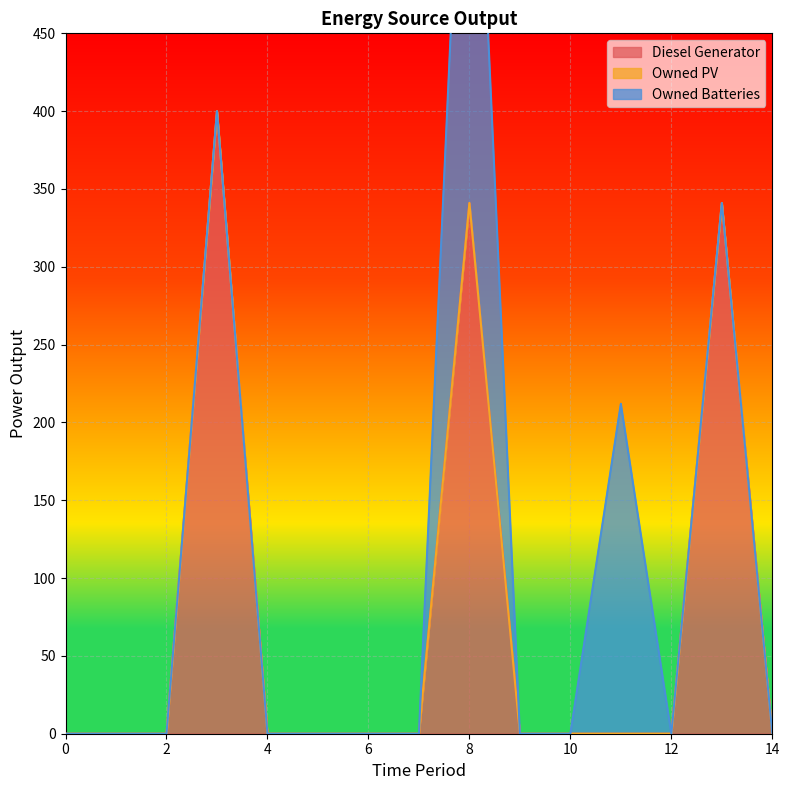

At how many categories does at least one series exceed 279?

3